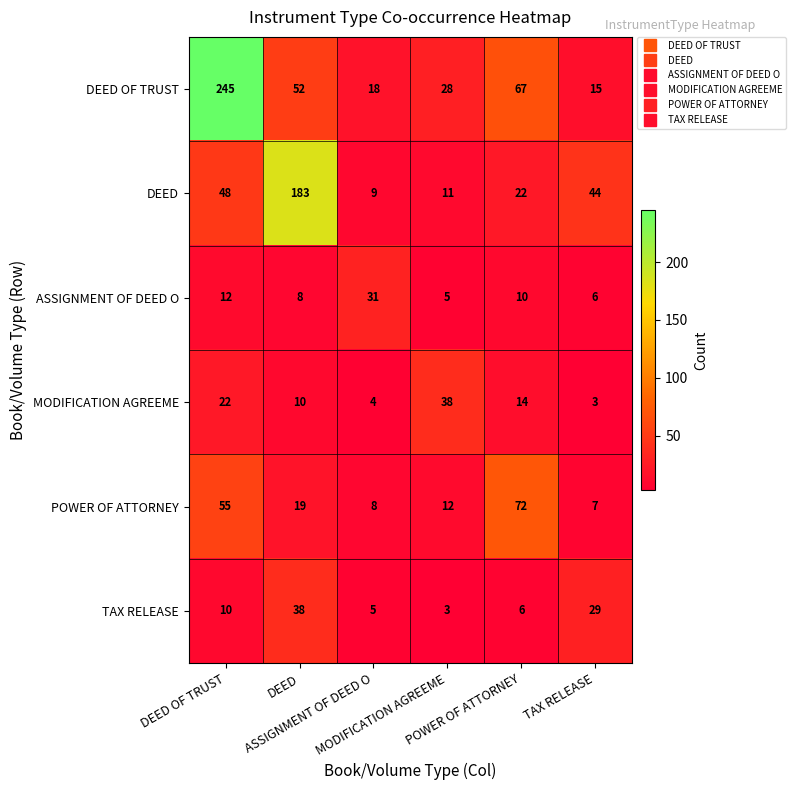

How many distinct data groups are displayed?

6